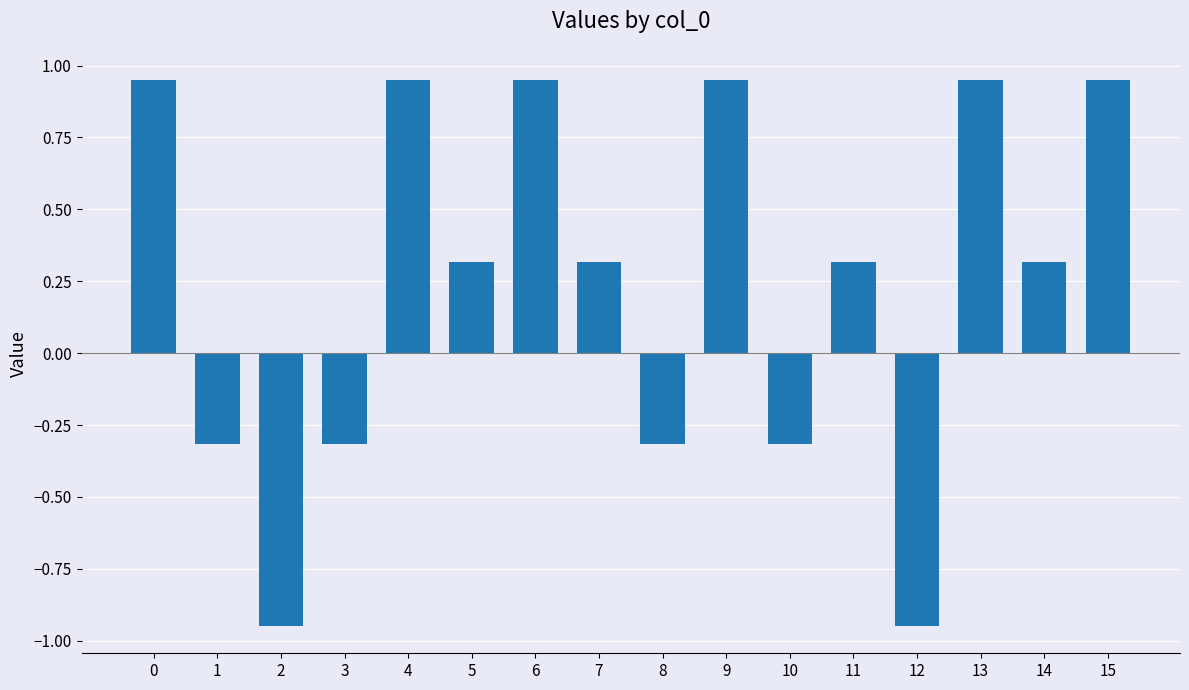

What is the approximate value at 8?

-0.3